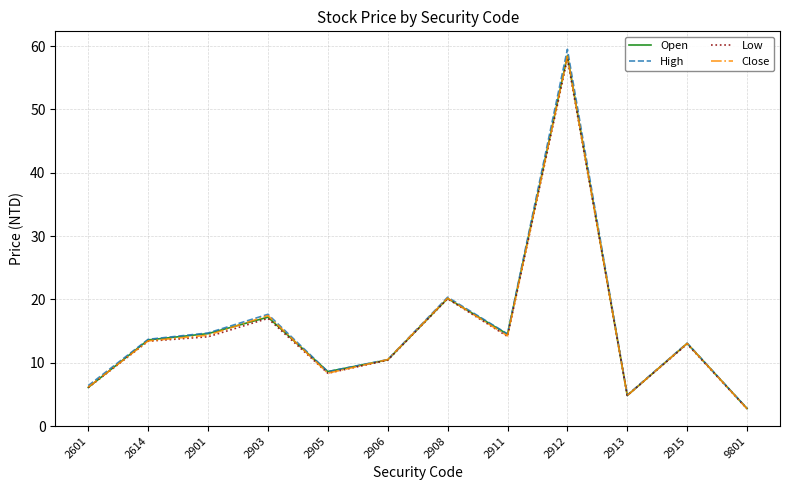

What is the approximate value of Open at 2911?

14.5